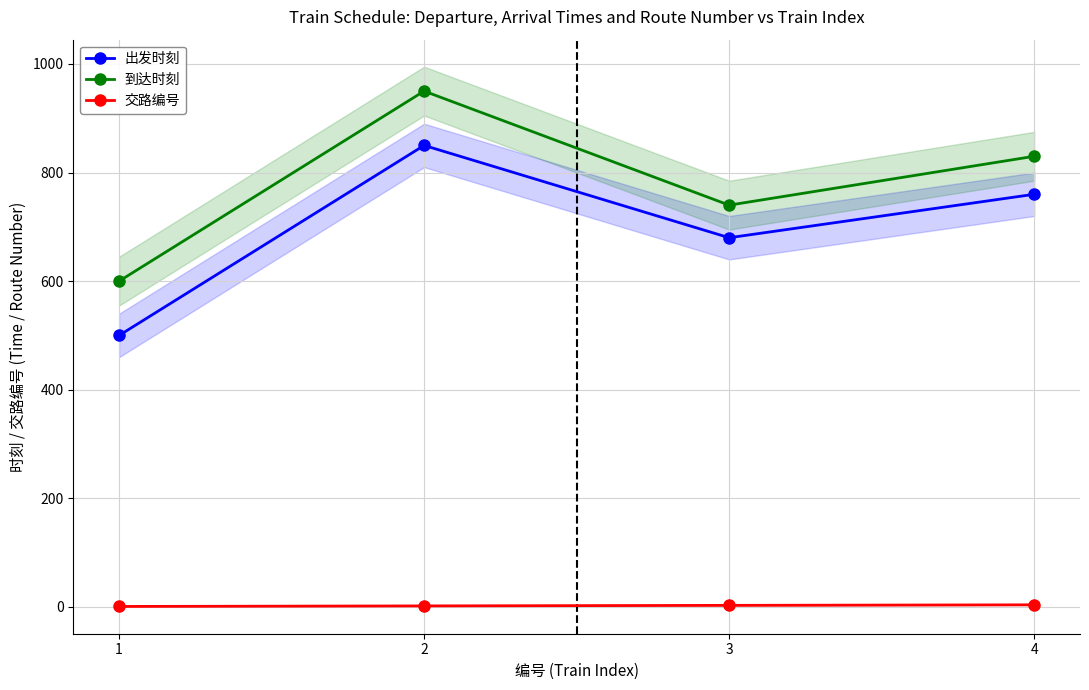

The value of 交路编号 at 4 is 4. True or false?

True